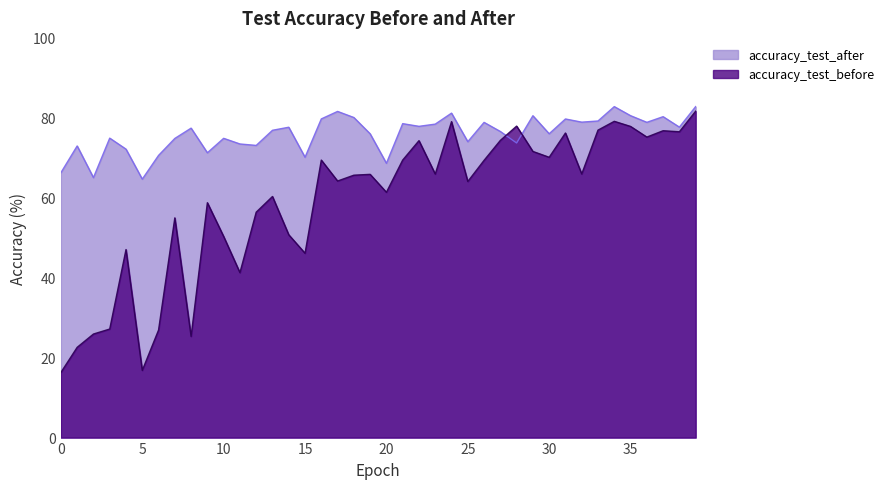

Reading right to left, extract all data points from this chart.

accuracy_test_after: 39=82.8	38=77.7	37=80.3	36=78.9	35=80.5	34=82.8	33=79.2	32=78.9	31=79.7	30=76.0	29=80.5	28=73.7	27=76.6	26=78.9	25=74.0	24=81.2	23=78.4	22=77.9	21=78.5	20=68.6	19=76.0	18=80.1	17=81.6	16=79.7	15=70.1	14=77.6	13=76.9	12=73.1	11=73.5	10=74.9	9=71.3	8=77.4	7=74.8	6=70.6	5=64.7	4=72.2	3=74.9	2=65.0	1=73.0	0=66.3
accuracy_test_before: 39=81.7	38=76.5	37=76.8	36=75.2	35=77.8	34=79.1	33=76.9	32=66.0	31=76.2	30=70.1	29=71.6	28=77.9	27=74.4	26=69.4	25=64.1	24=79.0	23=65.9	22=74.3	21=69.4	20=61.4	19=65.9	18=65.6	17=64.2	16=69.4	15=46.1	14=50.7	13=60.3	12=56.4	11=41.3	10=50.3	9=58.8	8=25.3	7=55.0	6=26.9	5=16.8	4=47.0	3=27.2	2=25.9	1=22.6	0=16.3